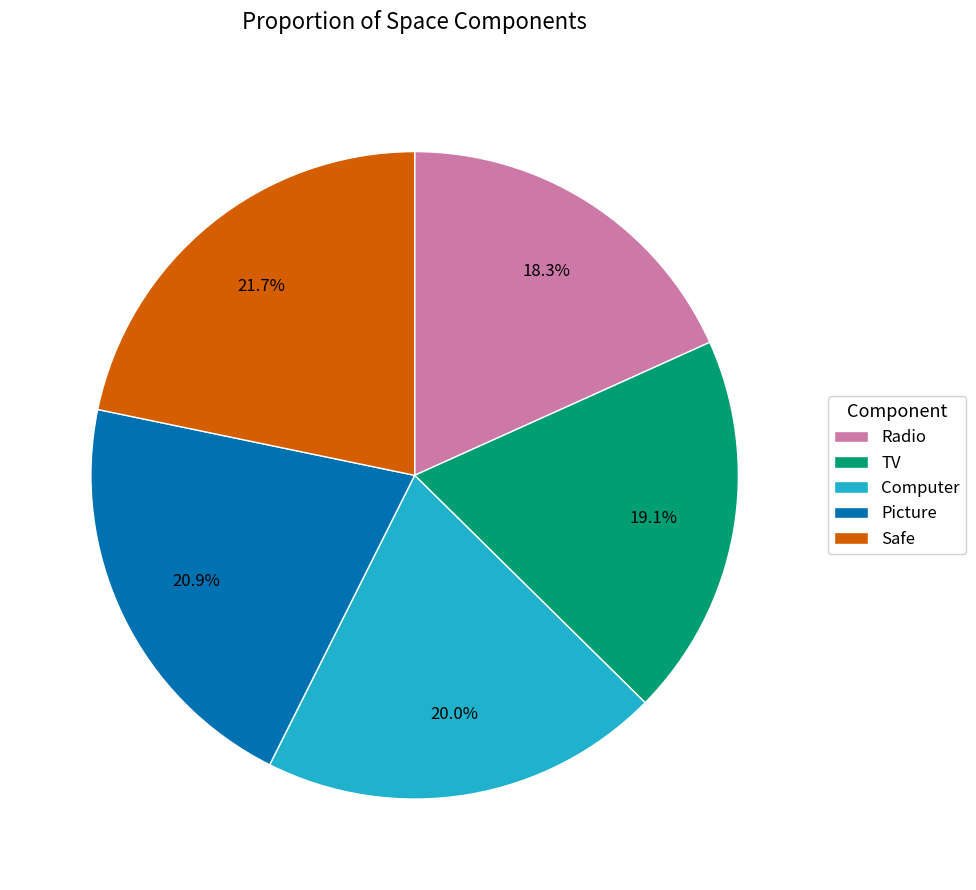

To the nearest percent, what is the difference between the largest and smallest slice percentages?

3%